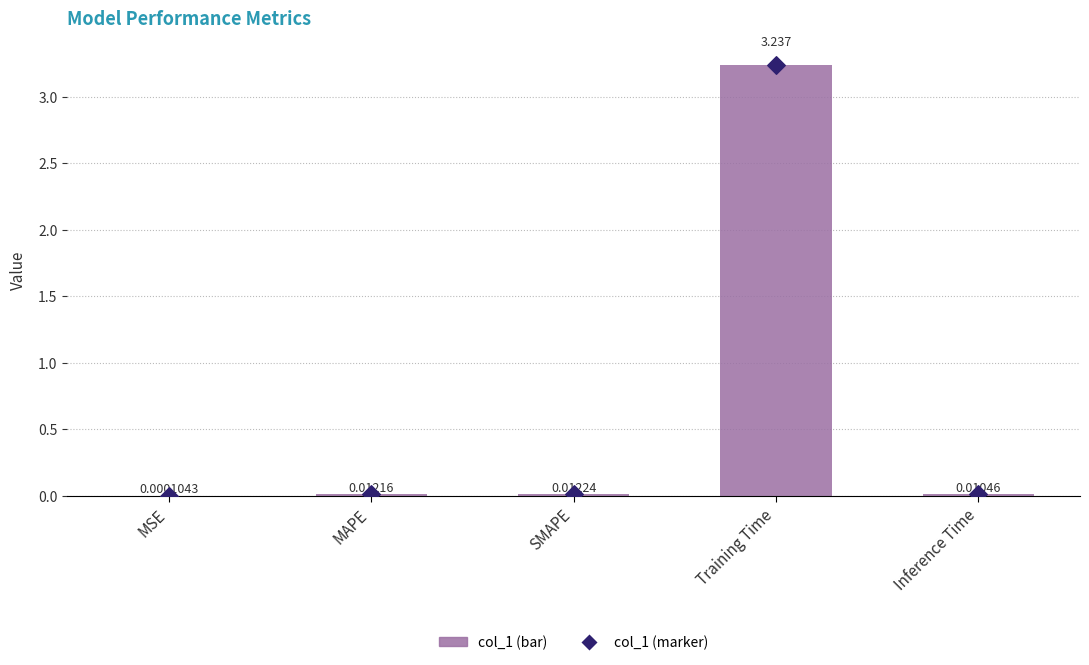

What is the change in value from SMAPE to Training Time?

+3.2